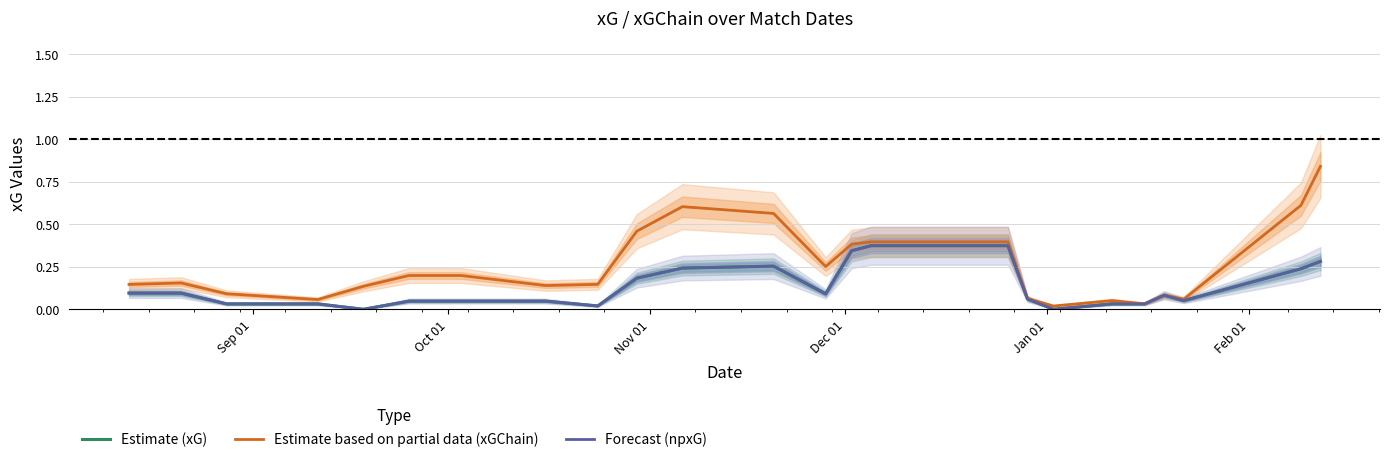

What is the total value across all series at Jan 01?

0.1